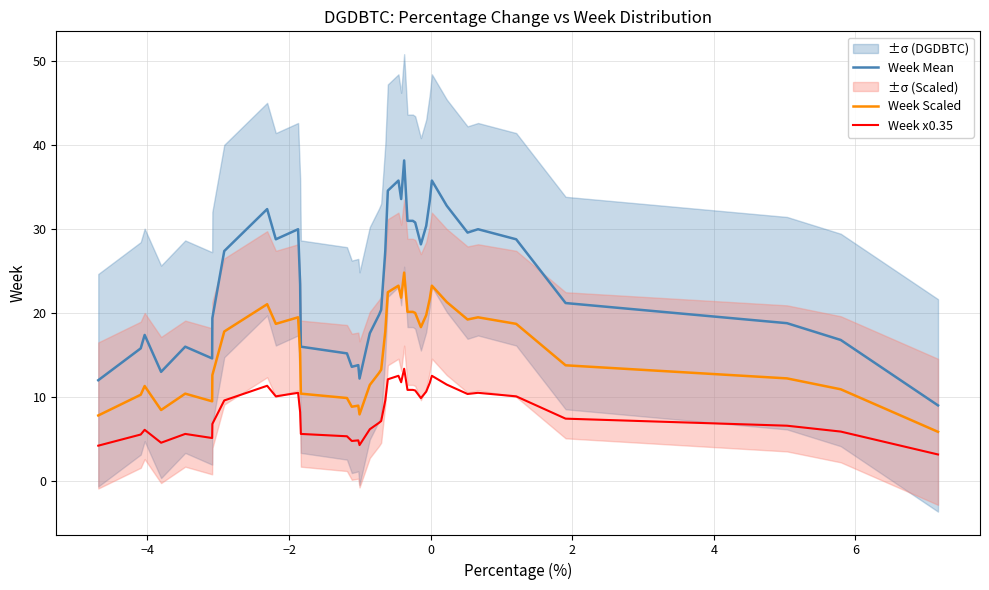

True or false: Week Mean and Week x0.35 intersect in this chart.

False